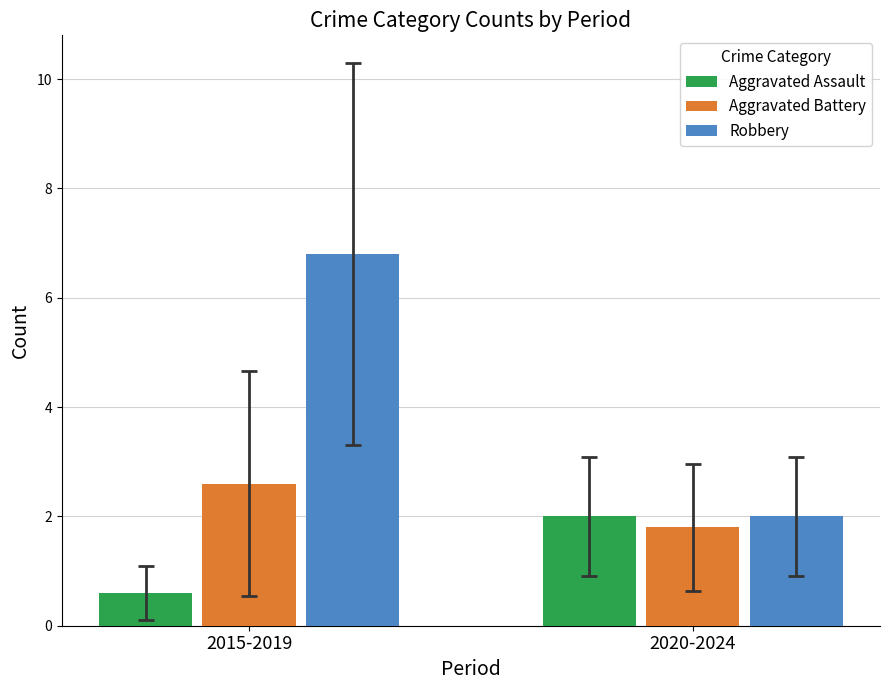

True or false: Aggravated Battery has a value of 1.2 at 2020-2024.

False